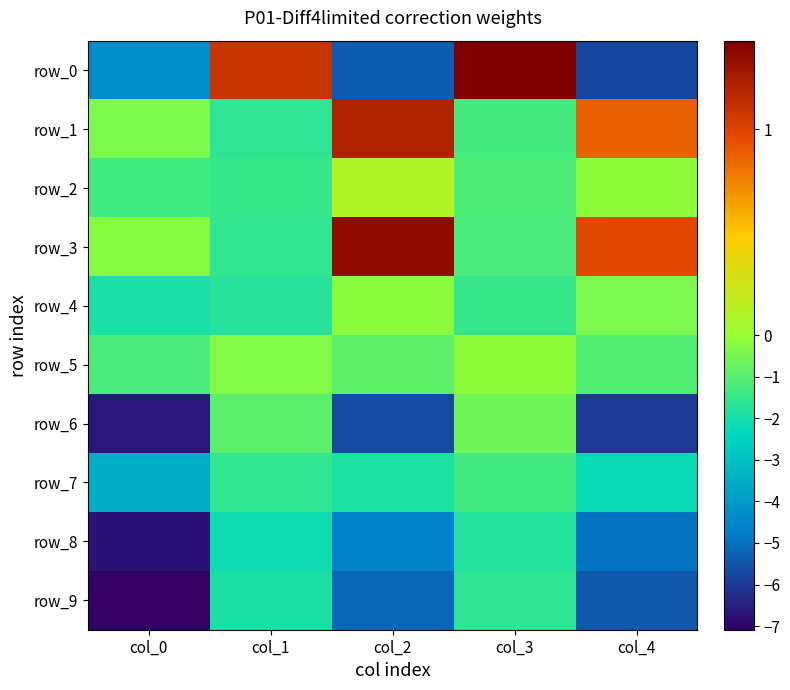

Rank the series by their maximum value, from highest to lowest.

row_0, row_3, row_1, row_2, row_5, row_4, row_6, row_7, row_9, row_8